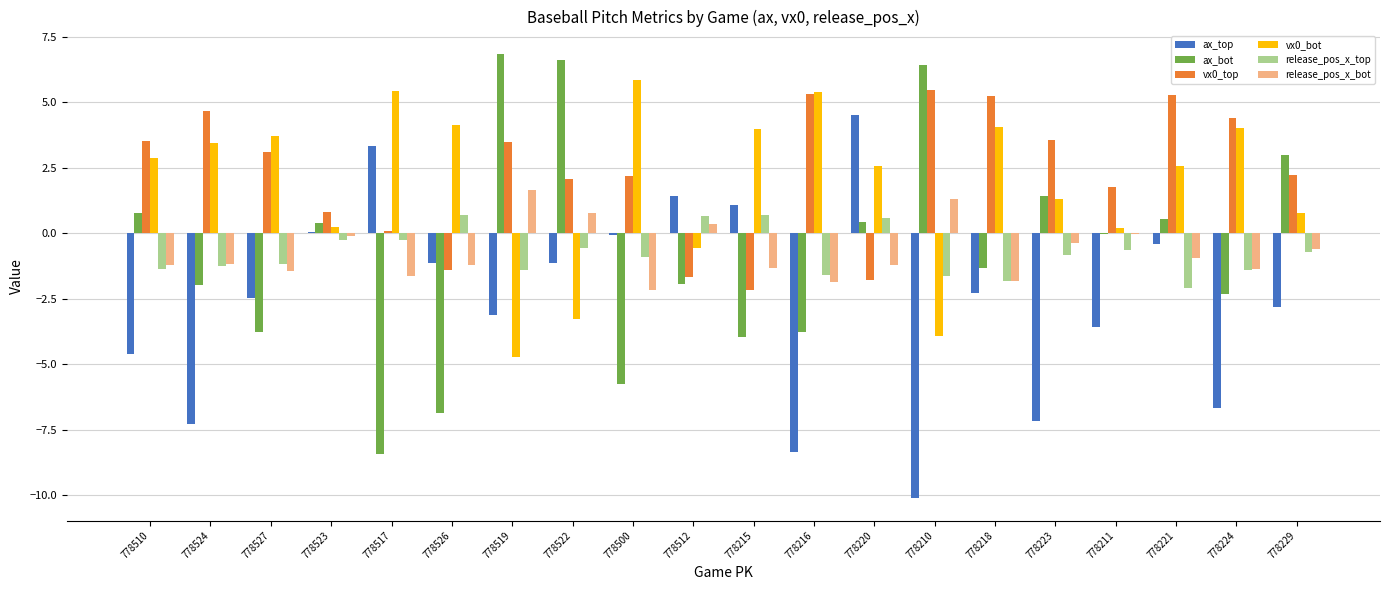

The ax_top series shows -1.1 at 778526. True or false?

True